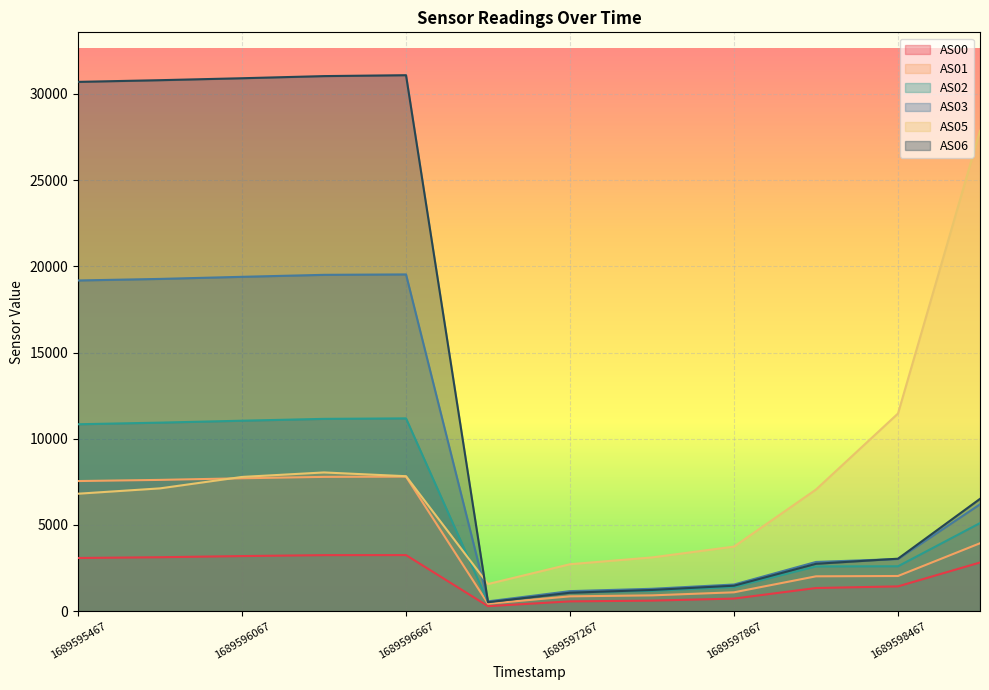

Is it true that AS02 equals 2598 at 1689598467?

True